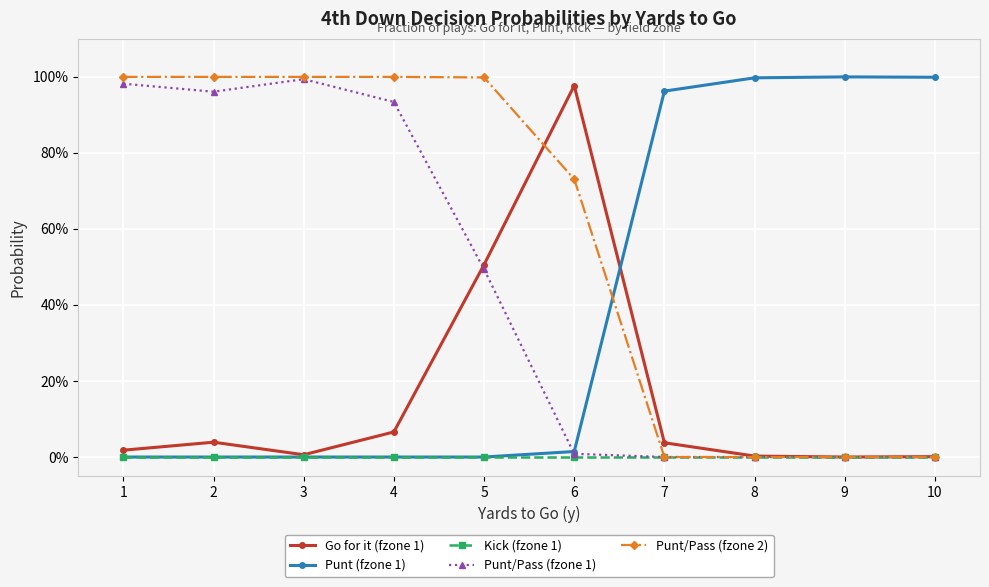

What is the maximum value for Punt/Pass (fzone 1)?

1.0